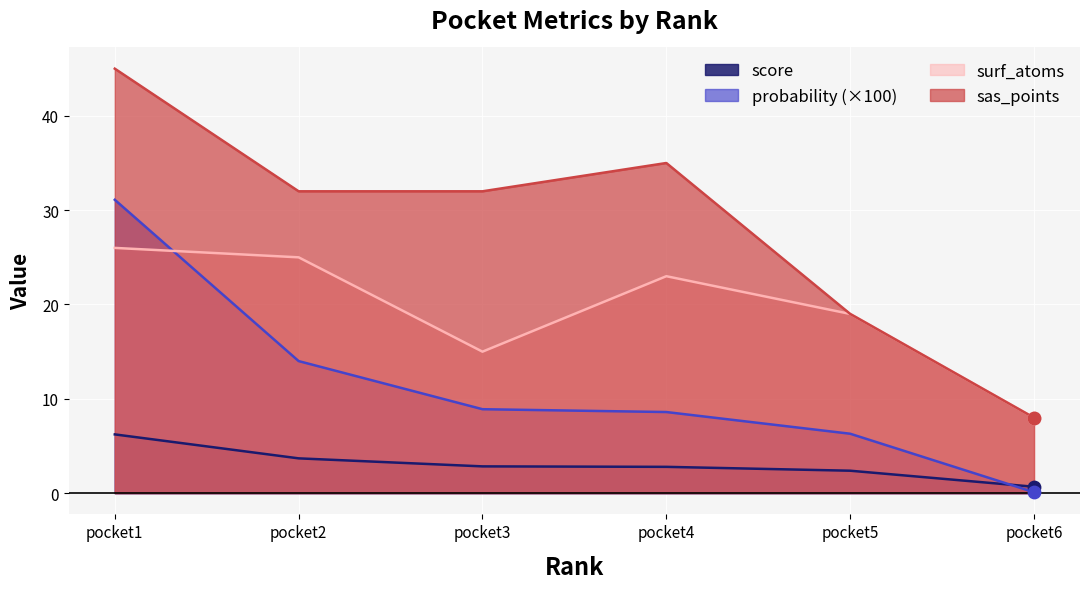

What are all the series names shown in the legend?

score, probability (×100), surf_atoms, sas_points